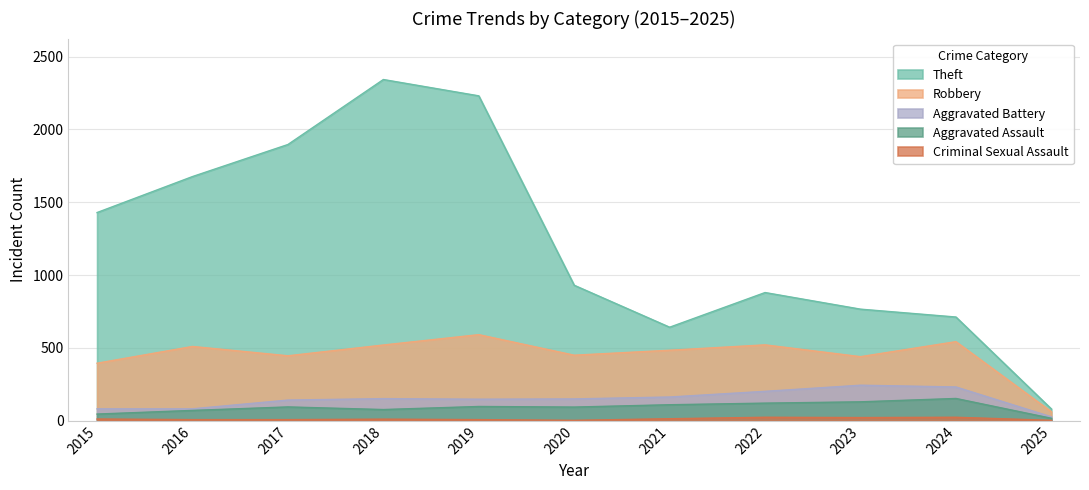

The Theft series shows 1188 at 2019. True or false?

False